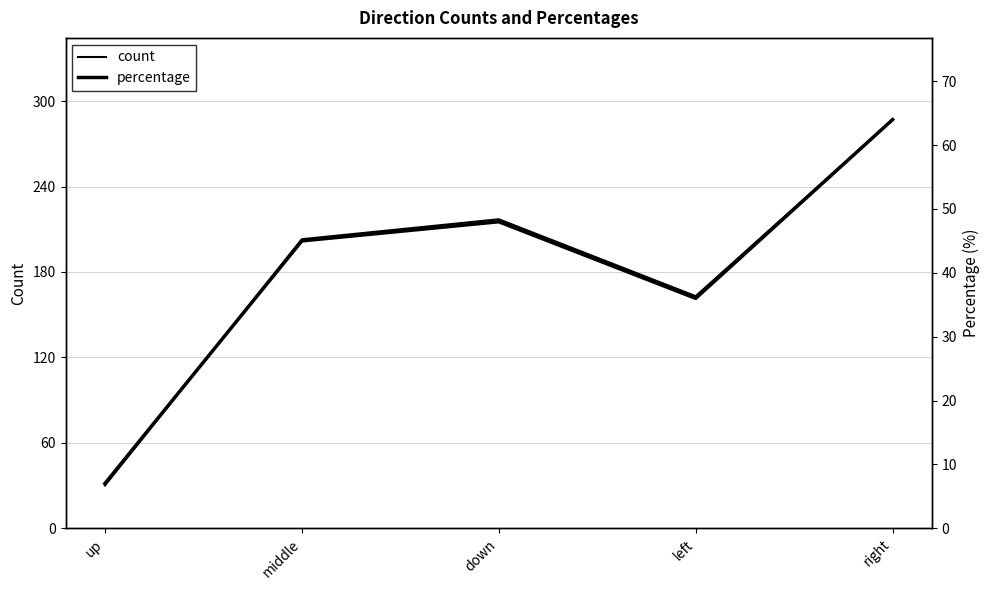

How many lines are shown in the chart?

2